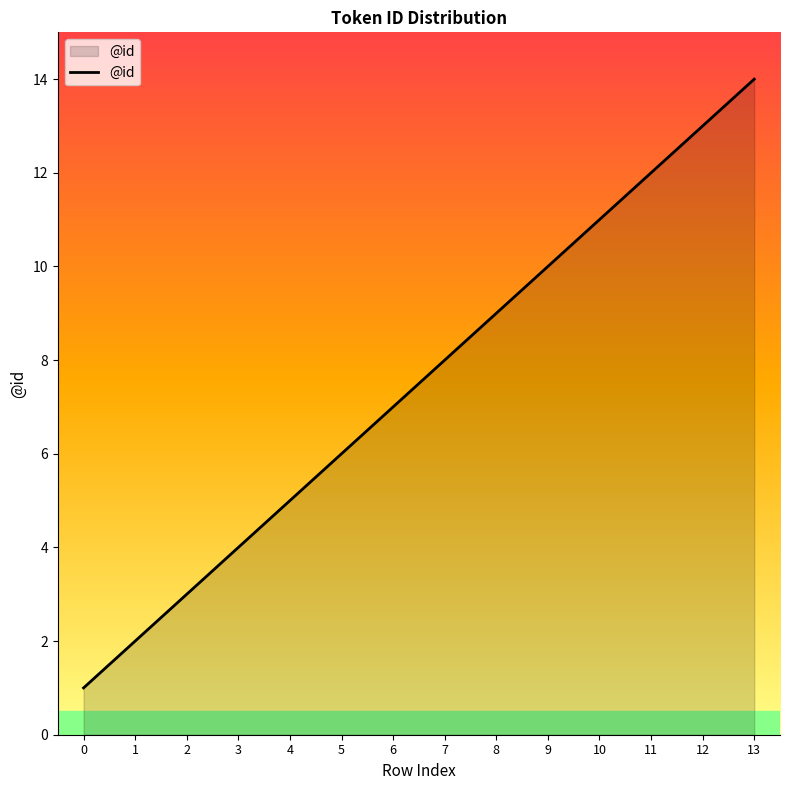

Read the value at 5, to the nearest 10.

10